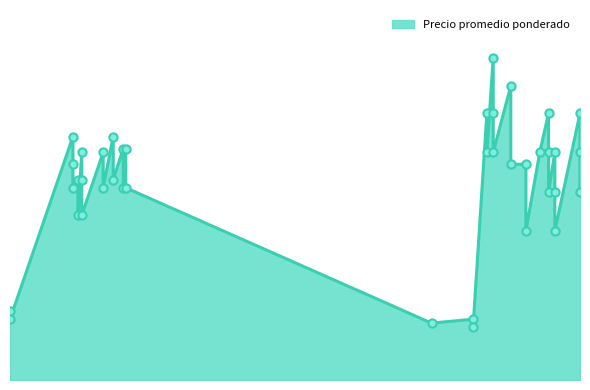

Between 2021-12-29 and 2021-02-16, which is larger?

2021-12-29